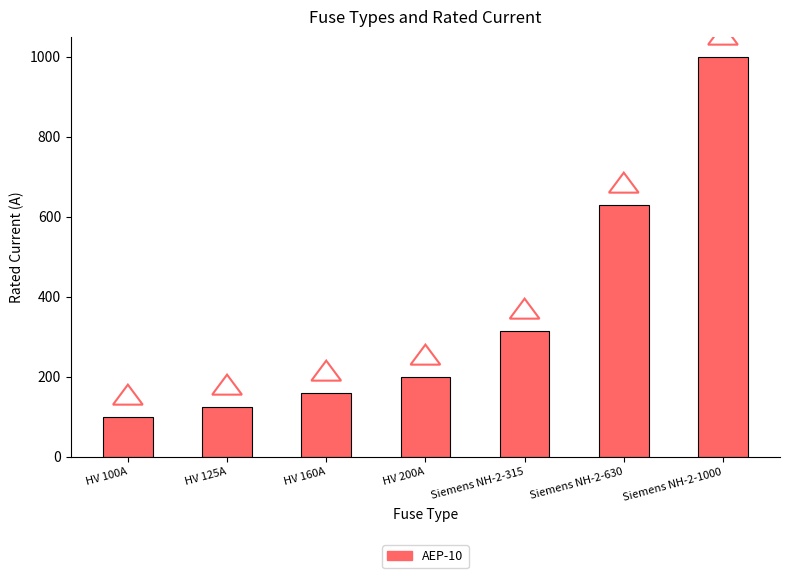

Reading left to right, transcribe all the data shown in this chart.

100	125	160	200	315	630	1000